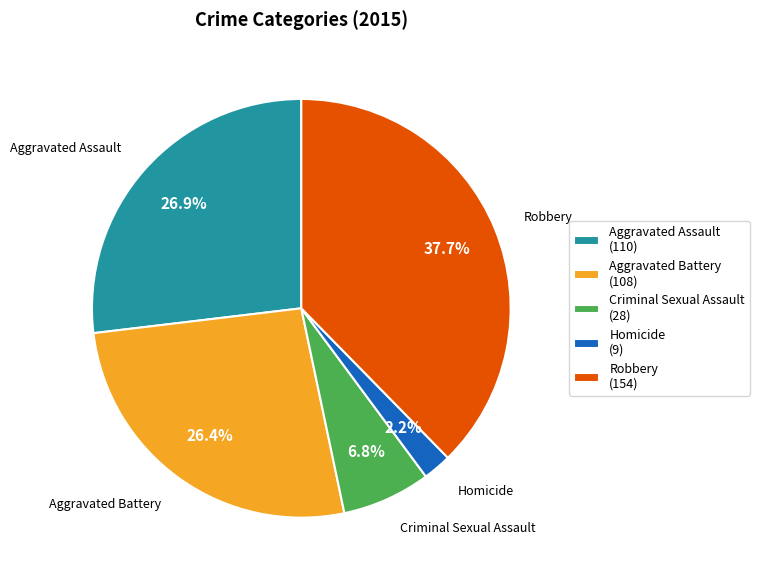

To the nearest percent, what percentage of the pie is Criminal Sexual Assault?

7%